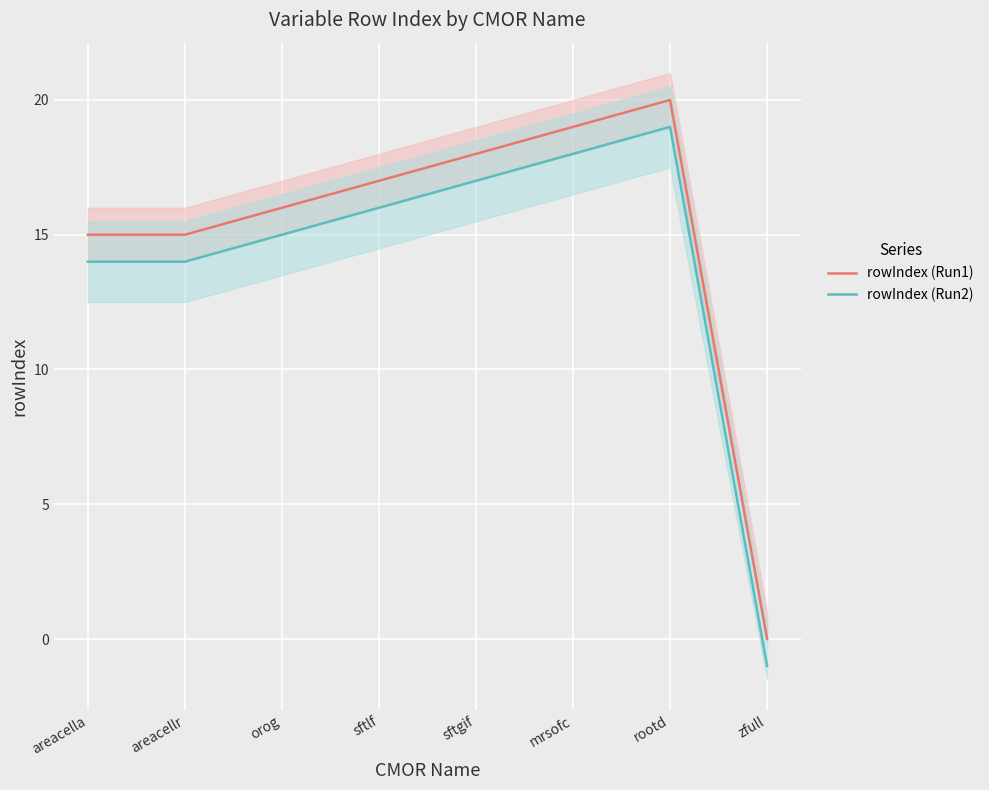

True or false: rowIndex (Run1) has more than 1 points higher than both neighbors.

False